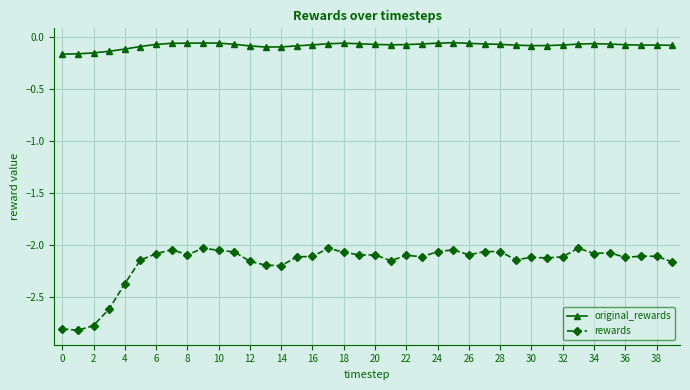

True or false: rewards and original_rewards intersect in this chart.

False